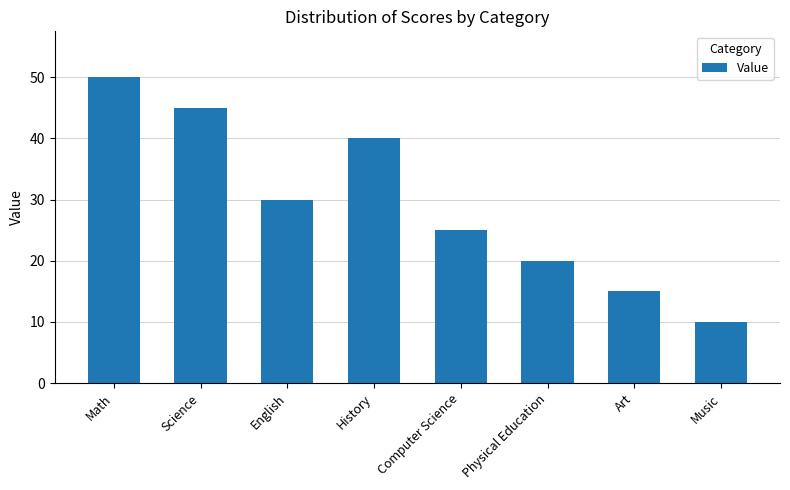

What is the sum of the values at Computer Science and History?

65